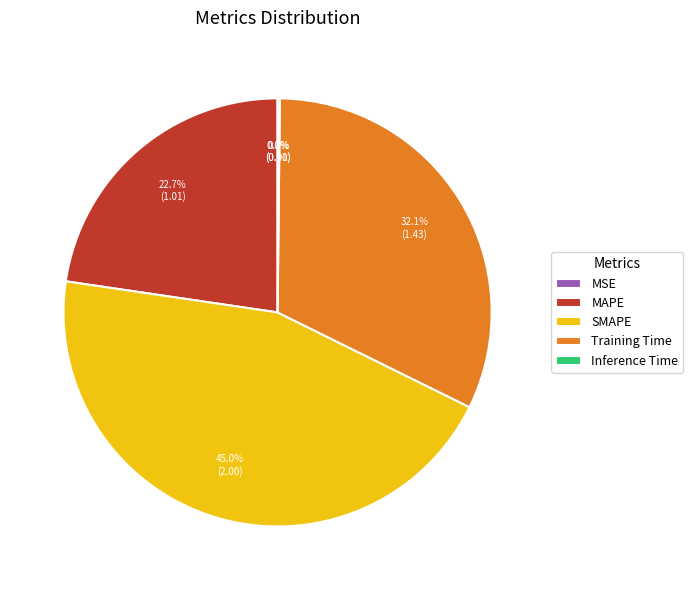

Is SMAPE the majority of the pie?

No